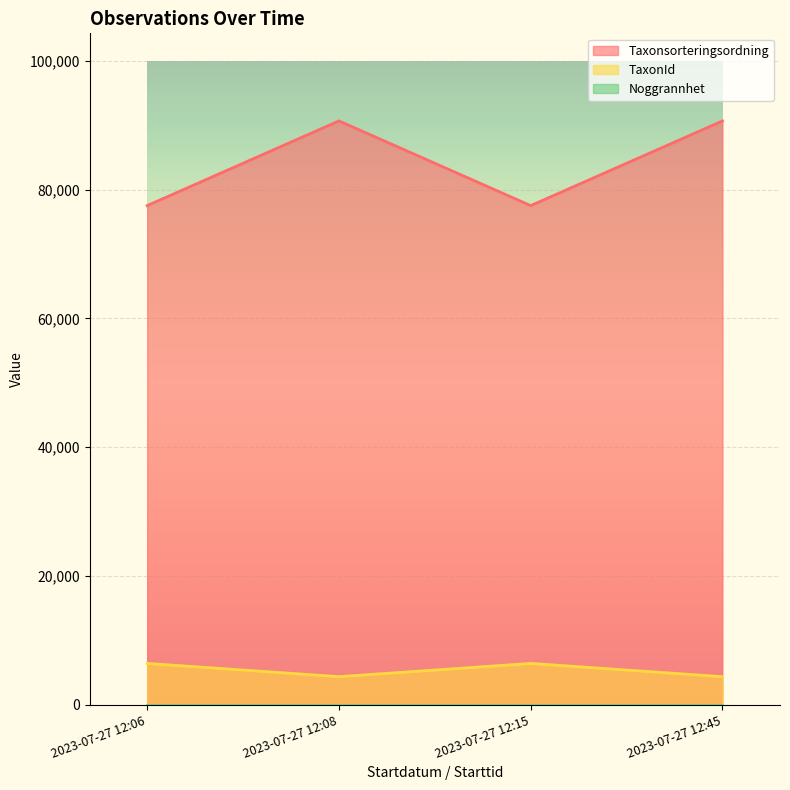

What is the difference between the second highest and second lowest values in the Taxonsorteringsordning series?

13151